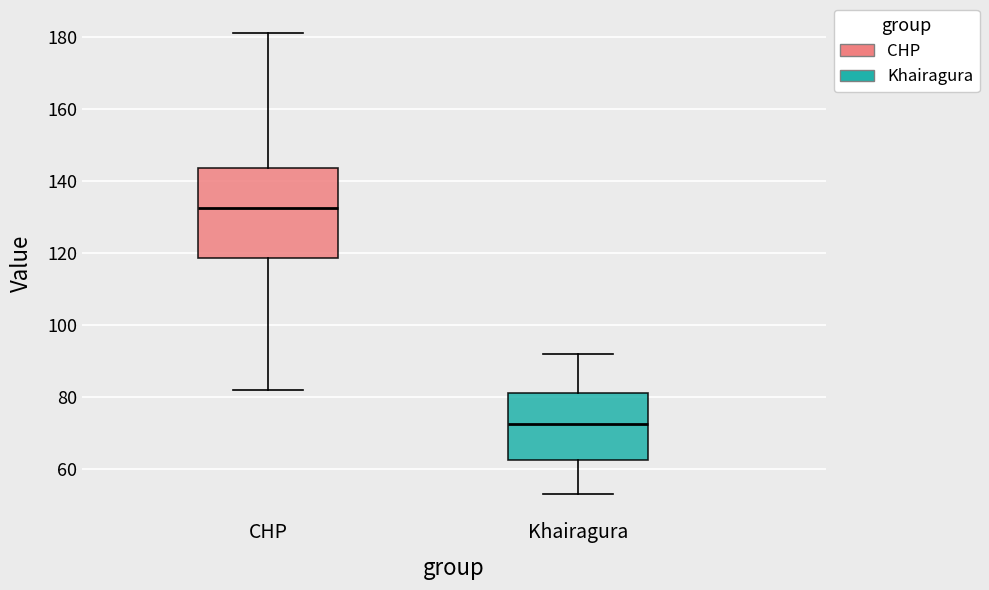

Reading left to right, transcribe this box plot: for each box, give where its median line is, the range the box spans, and where its two whiskers end, as read against the y-axis. The values are not printed on the chart, so give them approximately, as read against the axis.

CHP: median 132, box 118 to 144, whiskers 82 to 182
Khairagura: median 72, box 62 to 82, whiskers 54 to 92